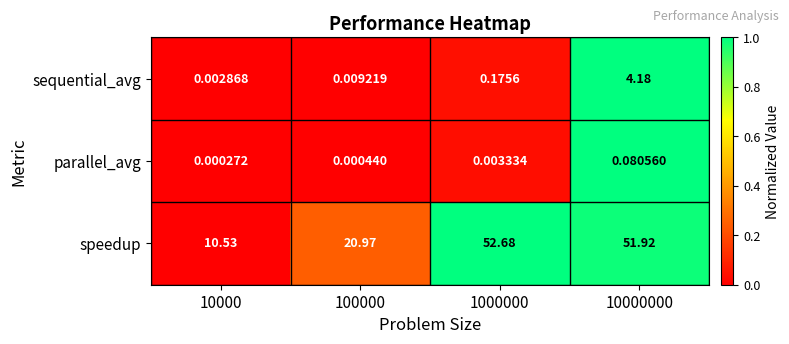

Is the value of parallel_avg at 1000000 greater than the value of speedup at 10000?

No